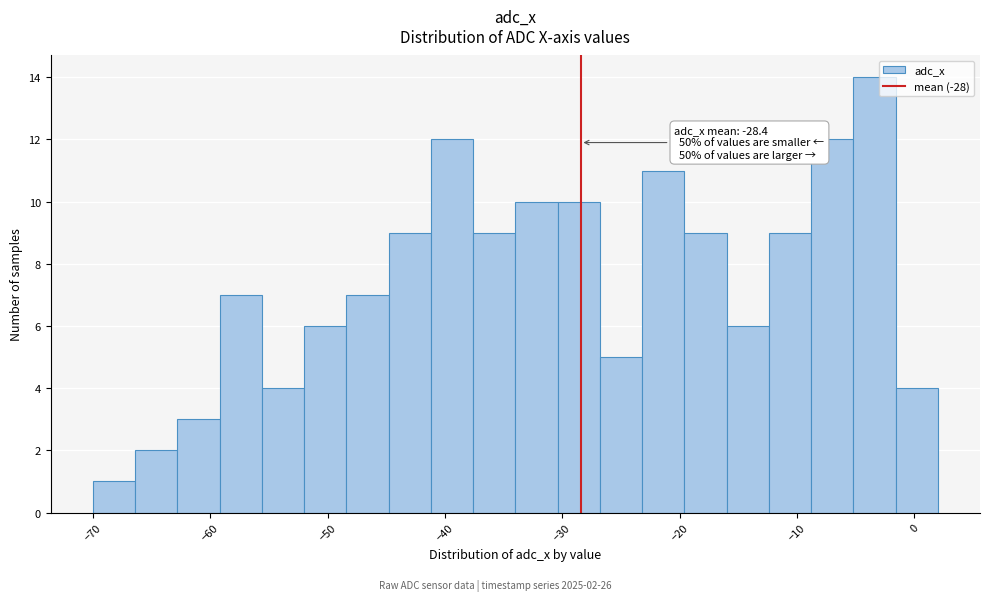

Around what value on the x-axis is the tallest bar? Give the approximate position of its centre, as read against the axis.

-3